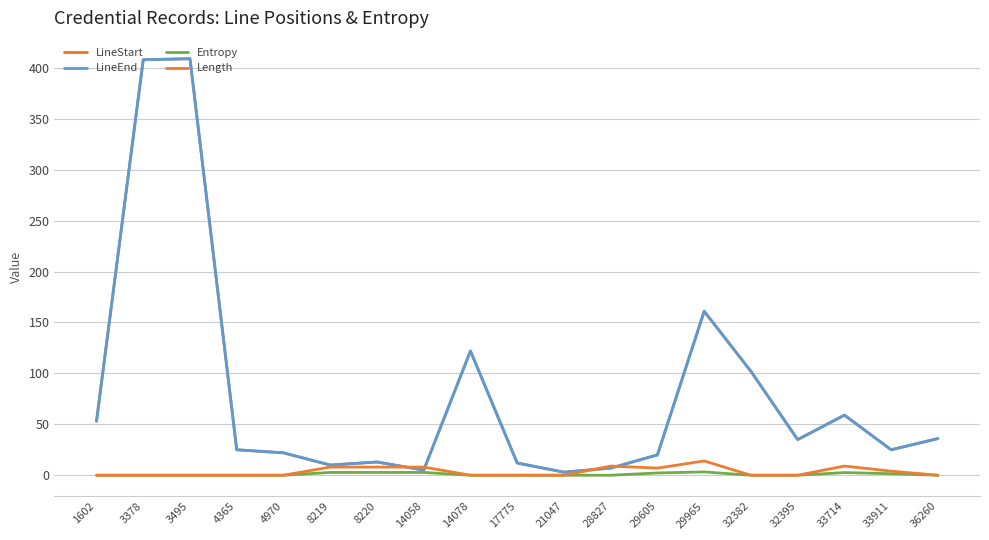

At 28827, list the series in order from largest to smallest.

Length, LineStart, LineEnd, Entropy